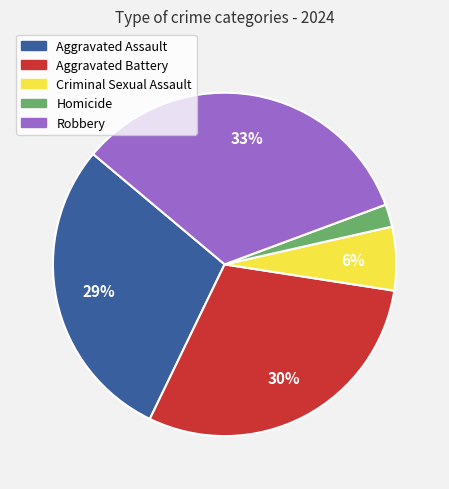

Which category has the smallest portion of the pie?

Homicide